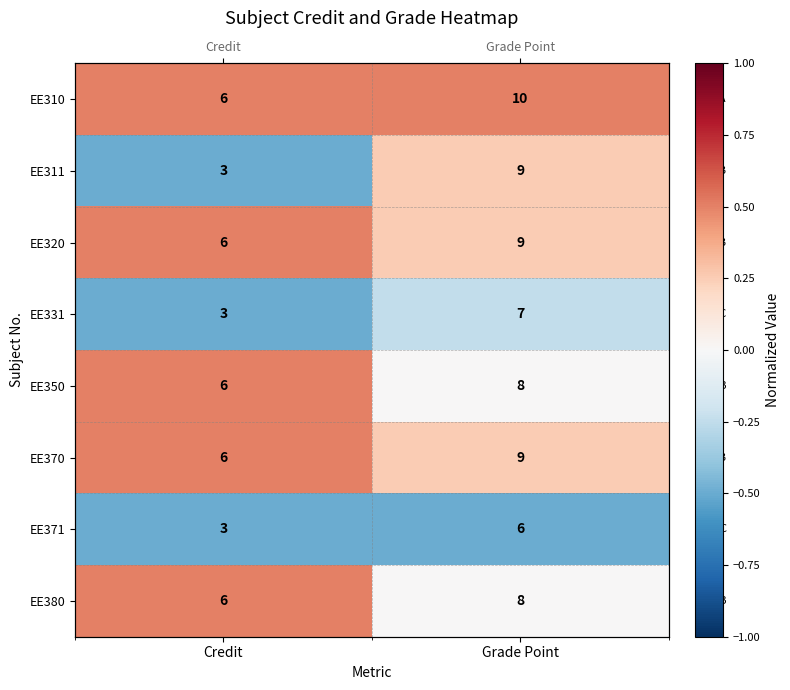

Which series changed the most between Credit and Grade Point?

EE311